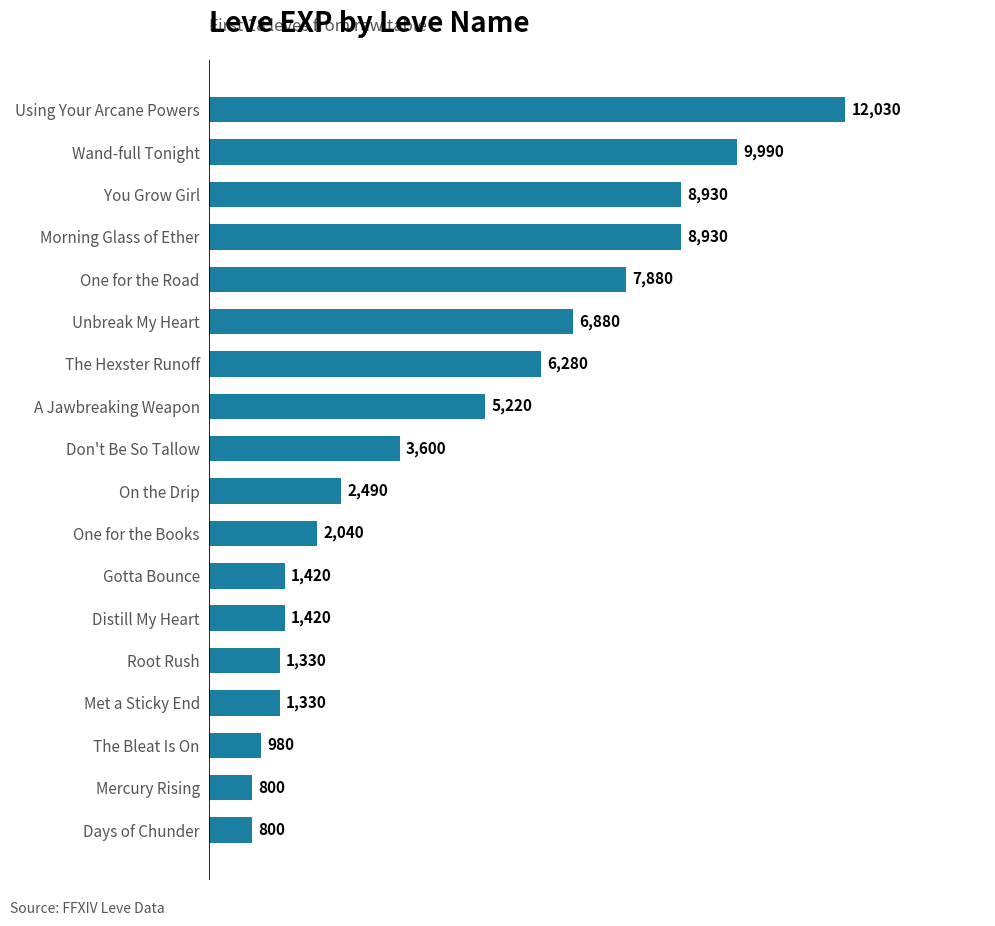

What is the greatest value displayed?

12030